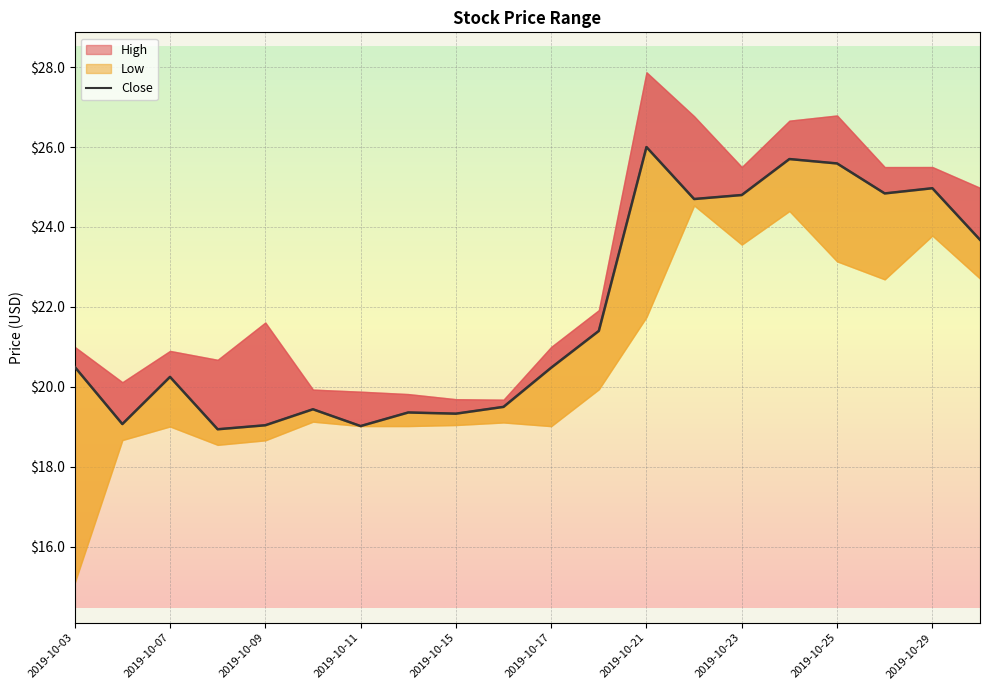

How many lines are shown in the chart?

1